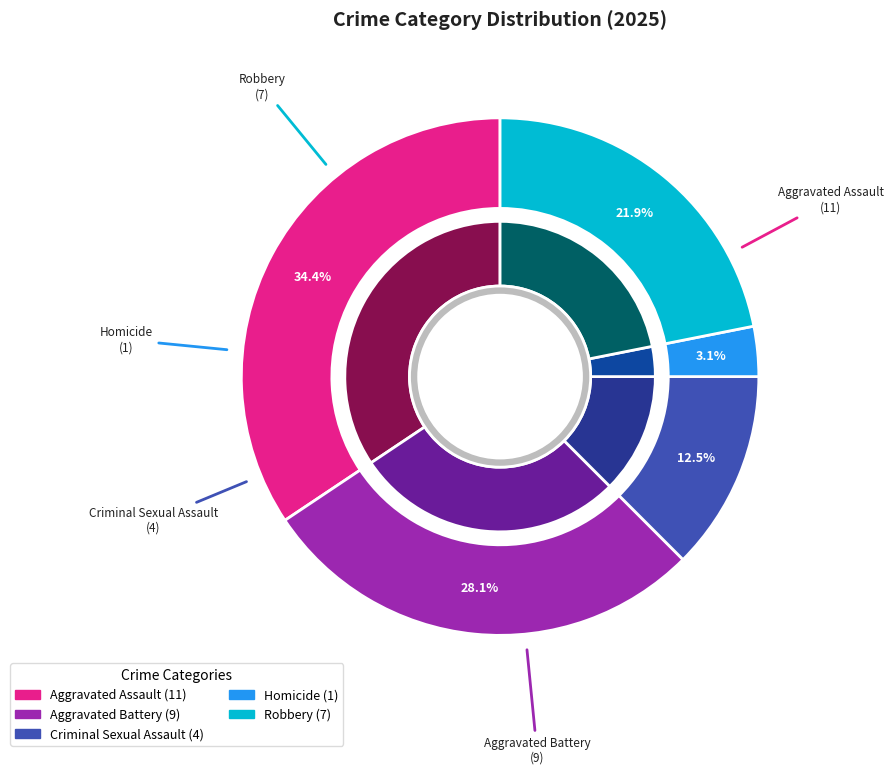

Is there any slice that represents more than half of the pie?

No